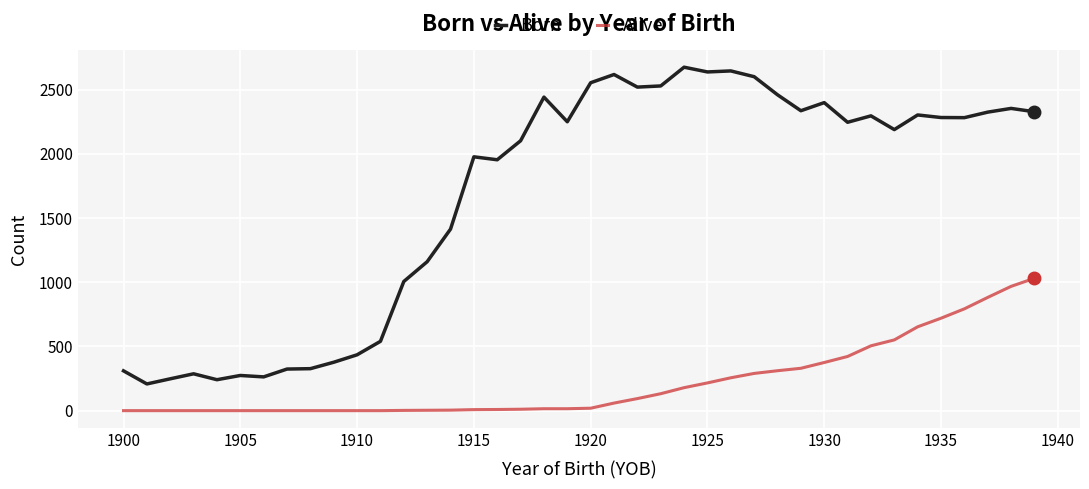

How many lines are shown in the chart?

2